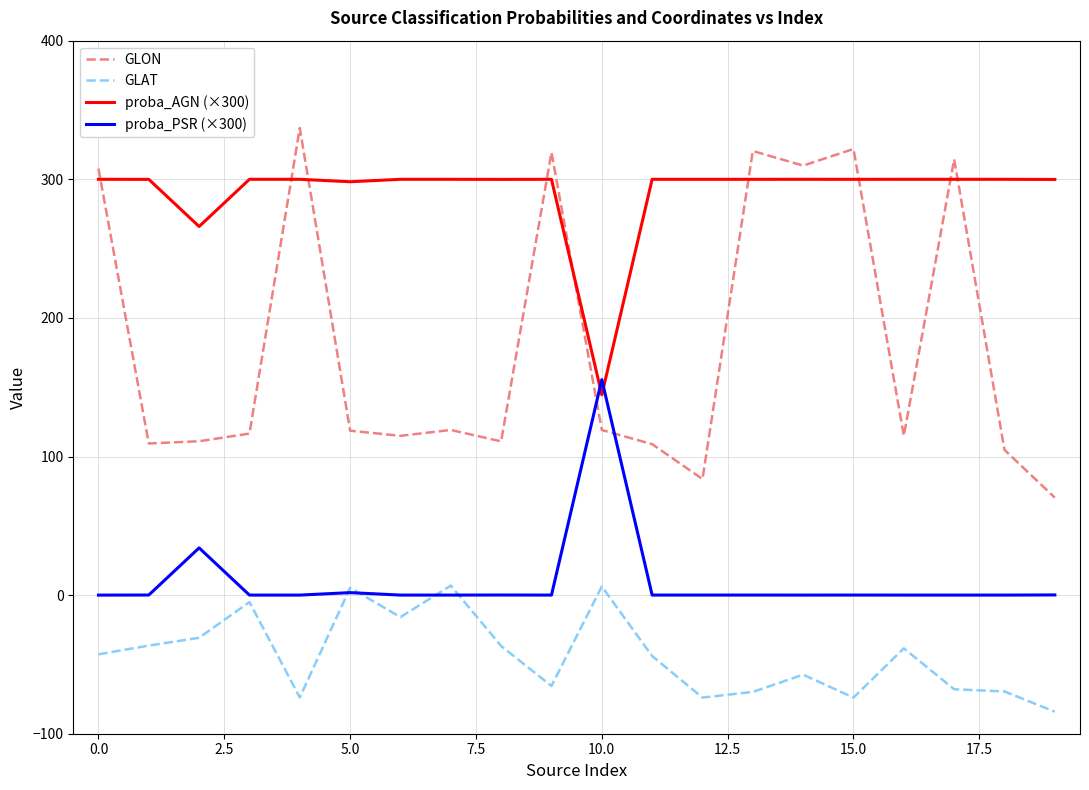

True or false: proba_AGN (×300) and GLON intersect in this chart.

True